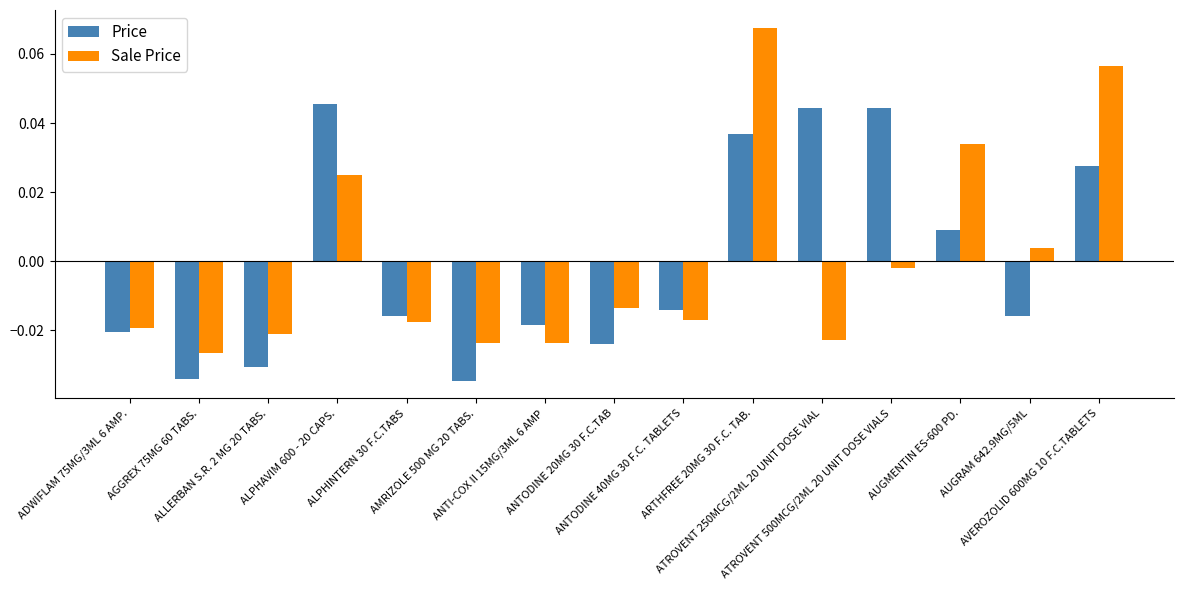

At how many categories does at least one series exceed 0?

7